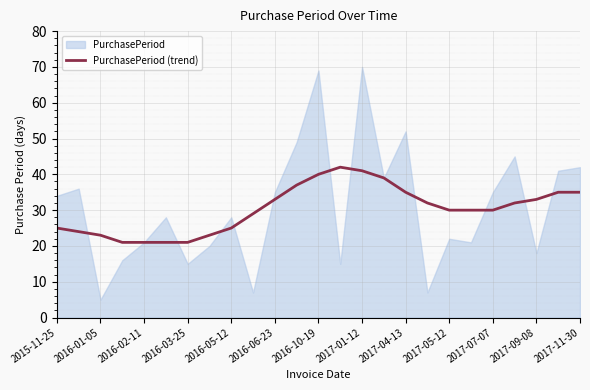

The value of PurchasePeriod (trend) at 2017-01-12 is 41. True or false?

True